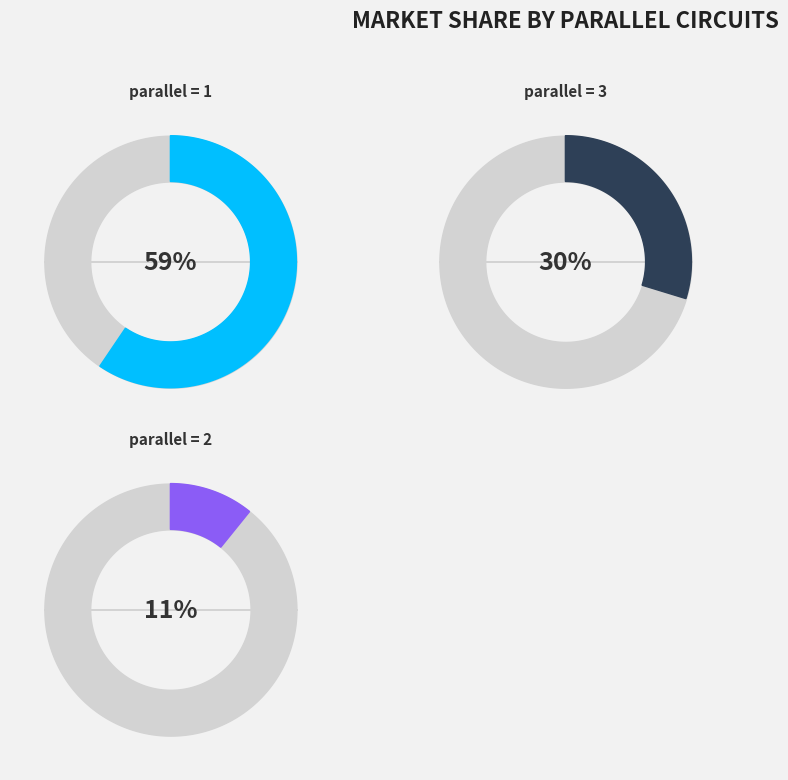

How many segments does this pie chart have?

3